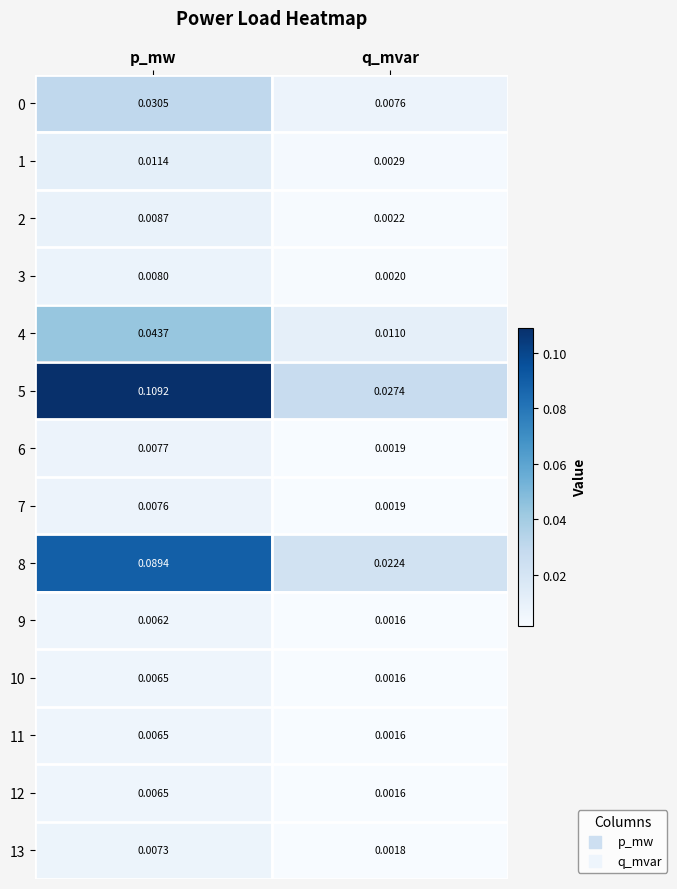

How many distinct data groups are displayed?

14